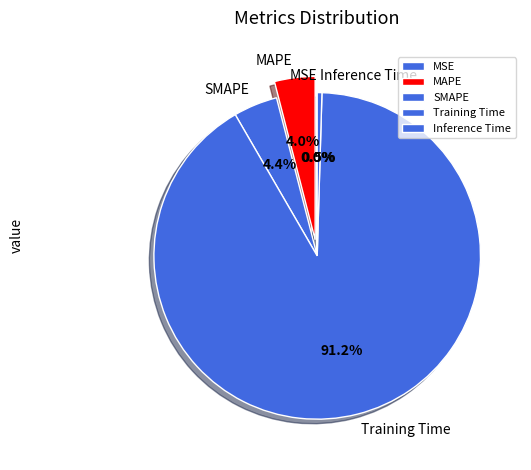

What portion of the pie excludes MAPE?

96.0%